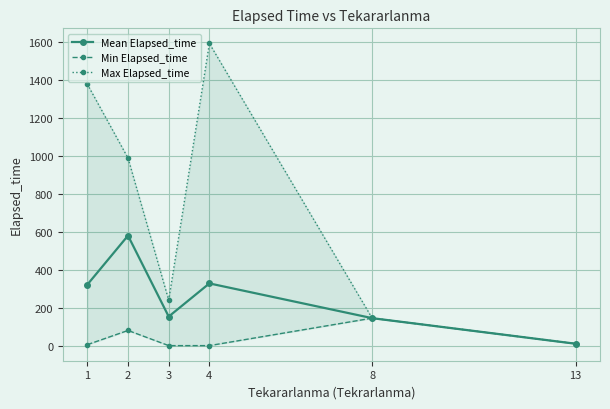

True or false: Mean Elapsed_time has more than 2 points higher than both neighbors.

False